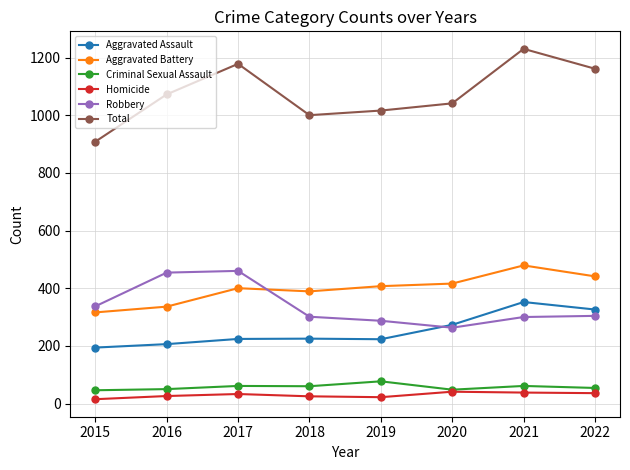

How many categories are shown in the chart?

8